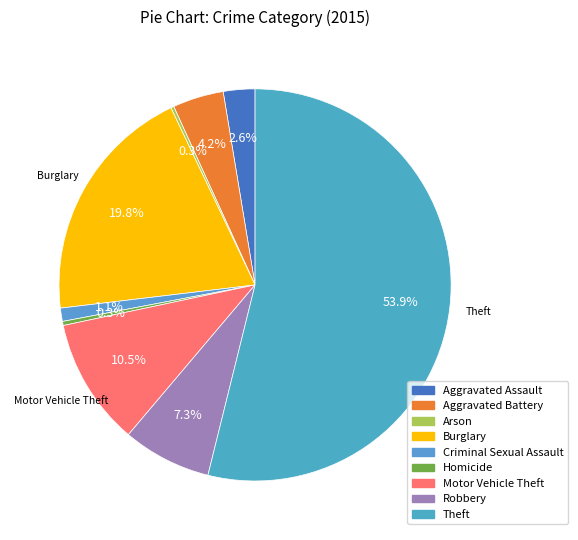

Which category has the smallest portion of the pie?

Arson